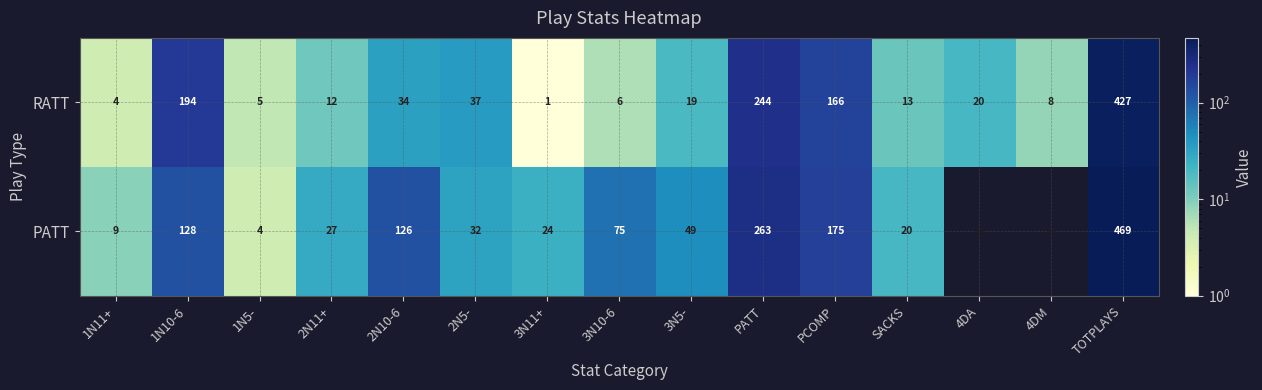

What is the difference between the highest and lowest values at 1N11+?

5